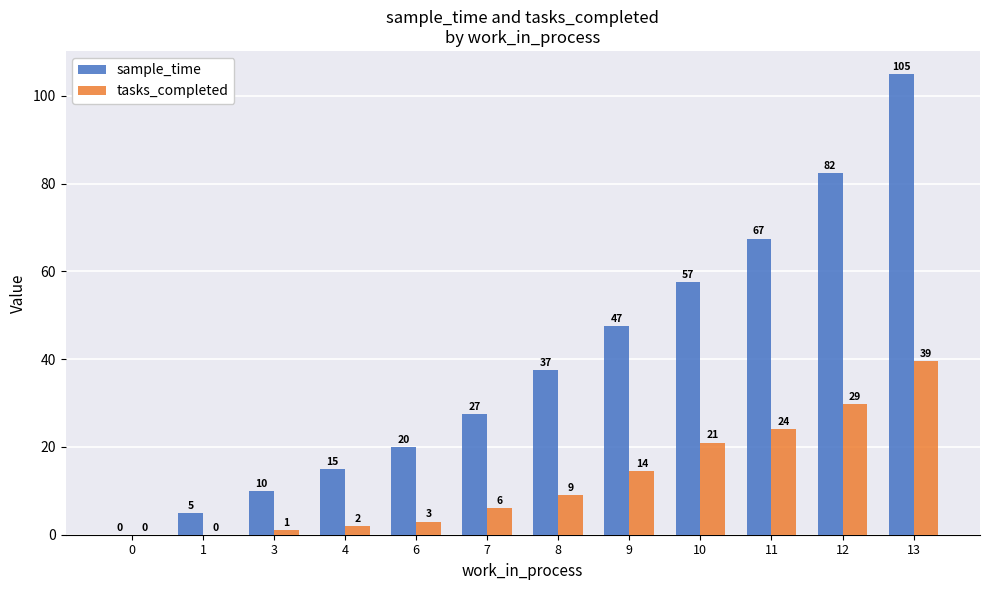

What is the sum of the tasks_completed values at 10 and 4?

23.0